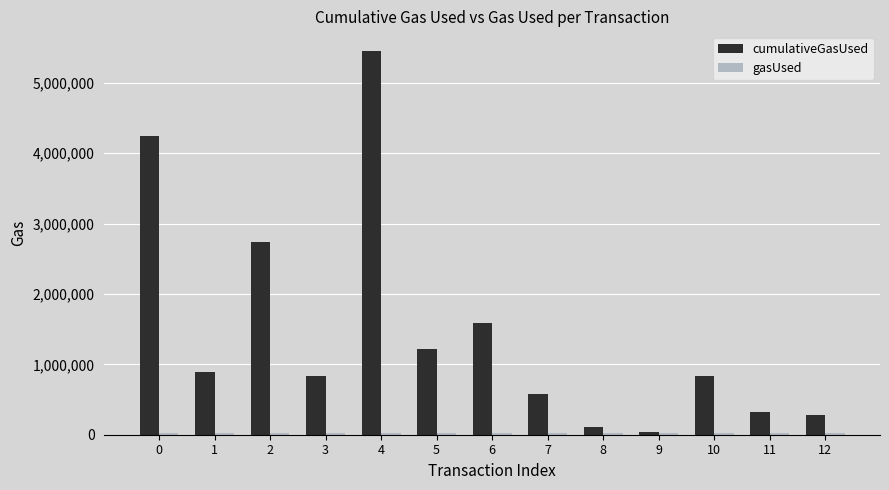

Which series changed the most between 6 and 10?

cumulativeGasUsed